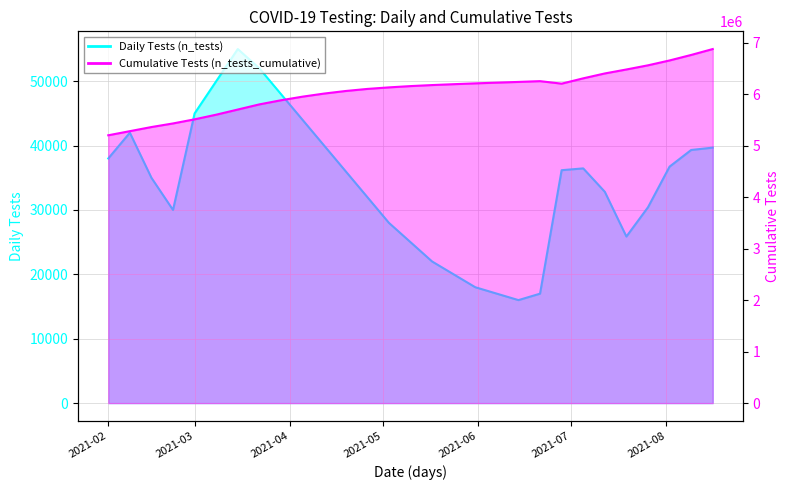

Reading right to left, what are all the values shown in this chart?

Daily Tests (n_tests): 39687	39319	36734	30421	25873	32825	36461	36180	17000	16000	17000	18000	20000	22000	25000	28000	32000	36000	40000	44000	48000	52000	55000	50000	45000	30000	35000	42000	38000
Cumulative Tests (n_tests_cumulative): 6874447	6759777	6652906	6558442	6477514	6400421	6305678	6202360	6251000	6236000	6222000	6208000	6192000	6175000	6155000	6130000	6100000	6060000	6010000	5950000	5880000	5800000	5700000	5600000	5510000	5430000	5360000	5280000	5200000